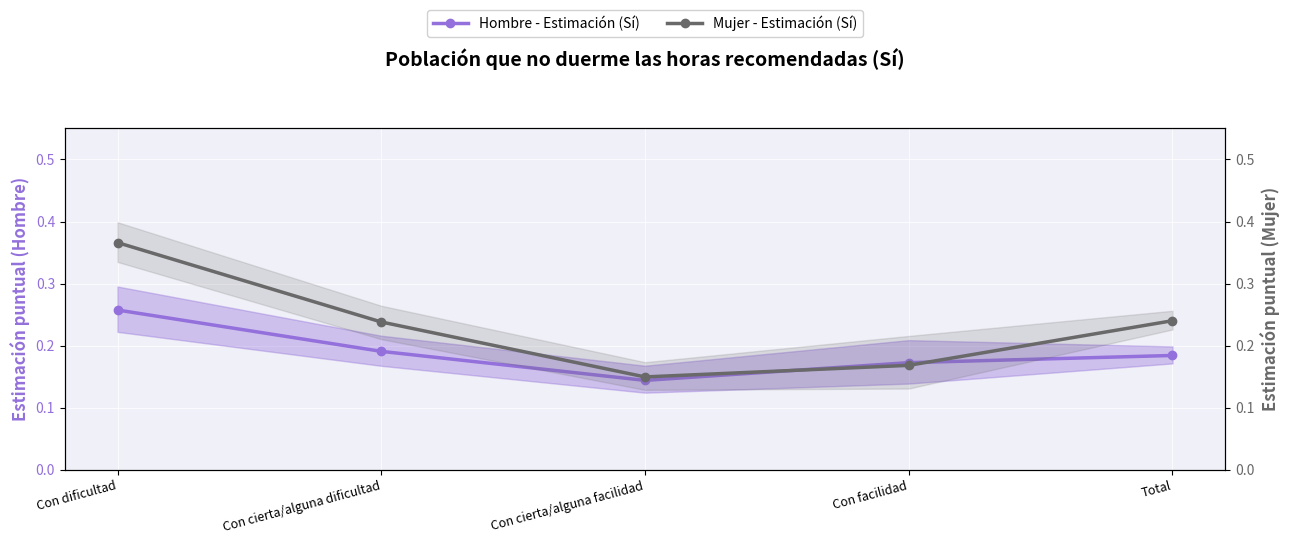

What is the difference between the maximum and second lowest values in the Mujer - Estimación (Sí) series?

0.2